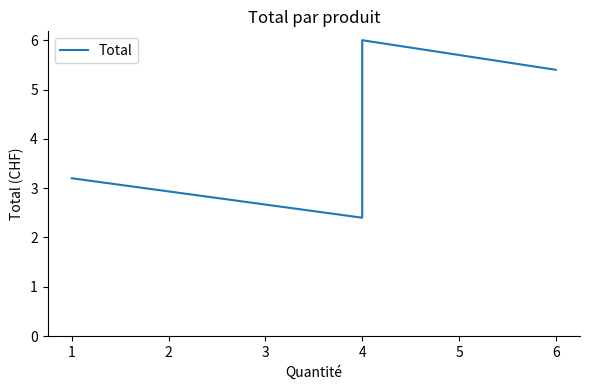

At which category does the chart reach its peak across all series?

4